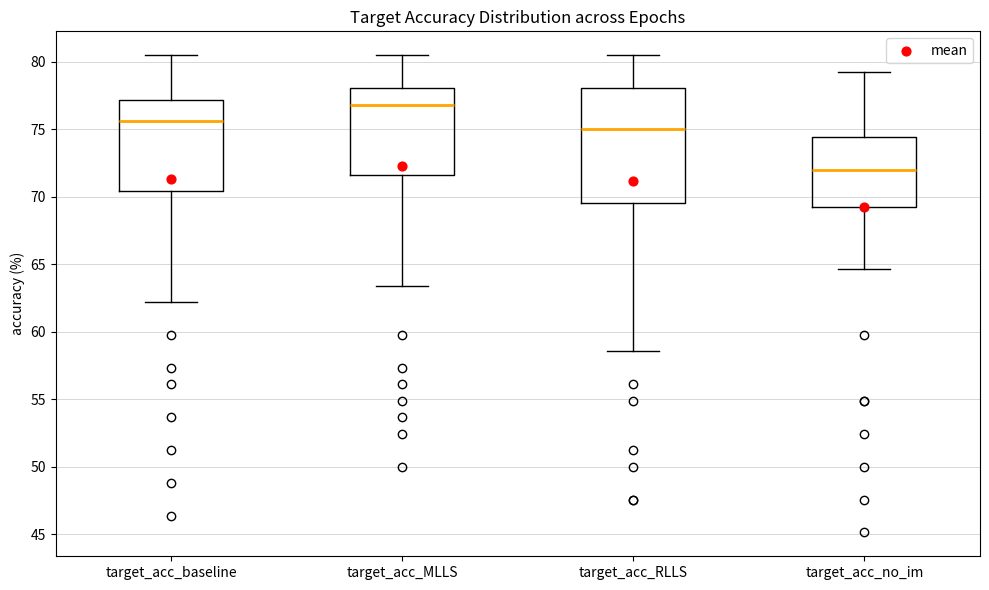

Reading left to right, read every box against the y-axis: the position of its median line, the range the box covers, and the ends of its whiskers. The values are not printed on the chart, so give them approximately, as read against the axis.

target_acc_baseline: median 75.5, box 70.5 to 77.0, whiskers 62.0 to 80.5
target_acc_MLLS: median 77.0, box 71.5 to 78.0, whiskers 63.5 to 80.5
target_acc_RLLS: median 75.0, box 69.5 to 78.0, whiskers 58.5 to 80.5
target_acc_no_im: median 72.0, box 69.0 to 74.5, whiskers 64.5 to 79.5